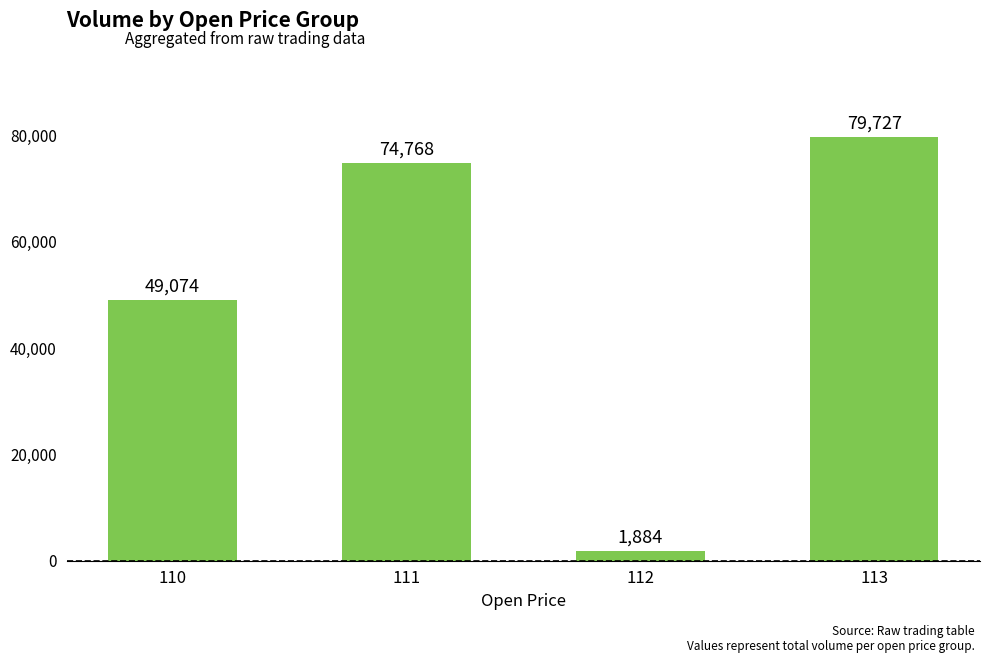

Where does the data first go above 74768?

111